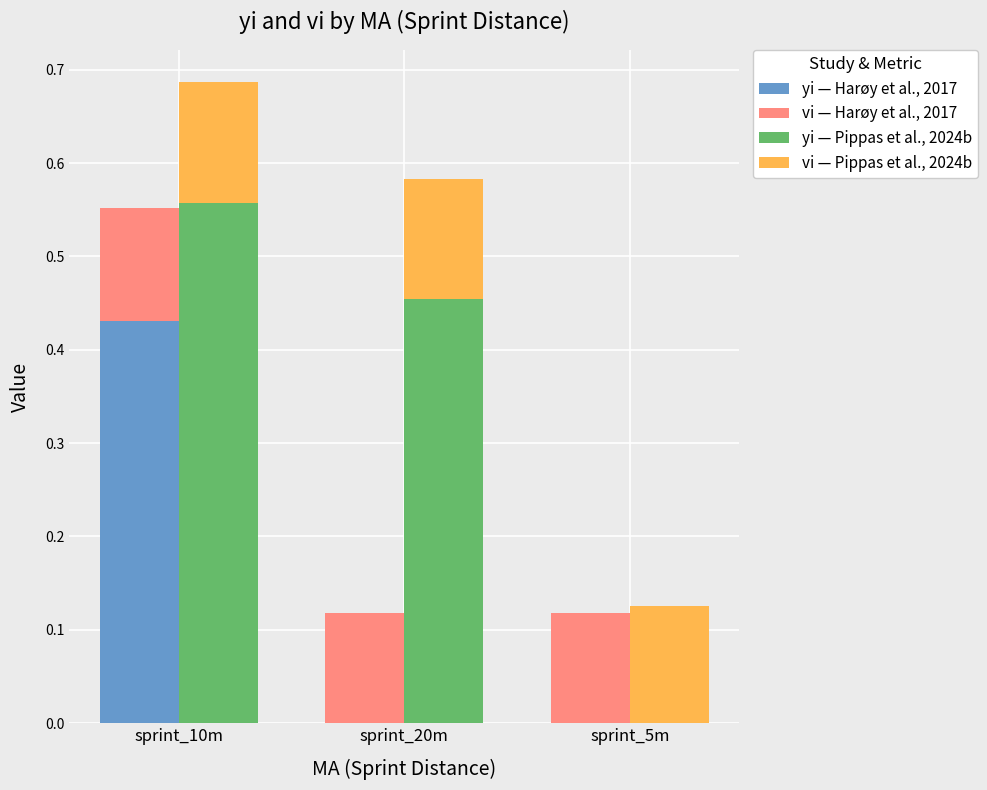

What is the label of the 2nd bar from the right?

sprint_20m